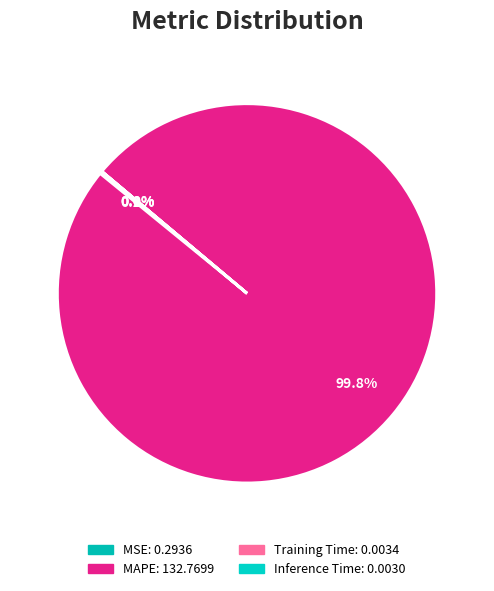

True or false: Inference Time accounts for 0% of the total.

True